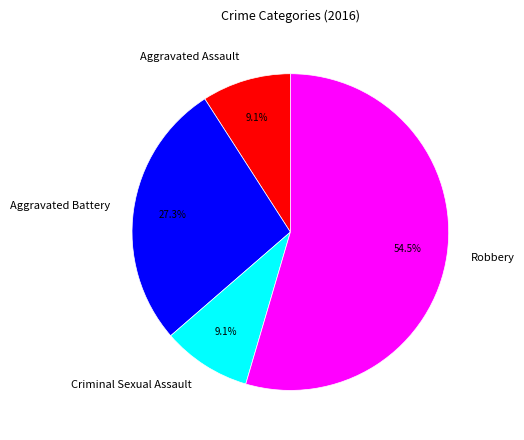

To the nearest percent, what is the difference between the largest and smallest slice percentages?

45%